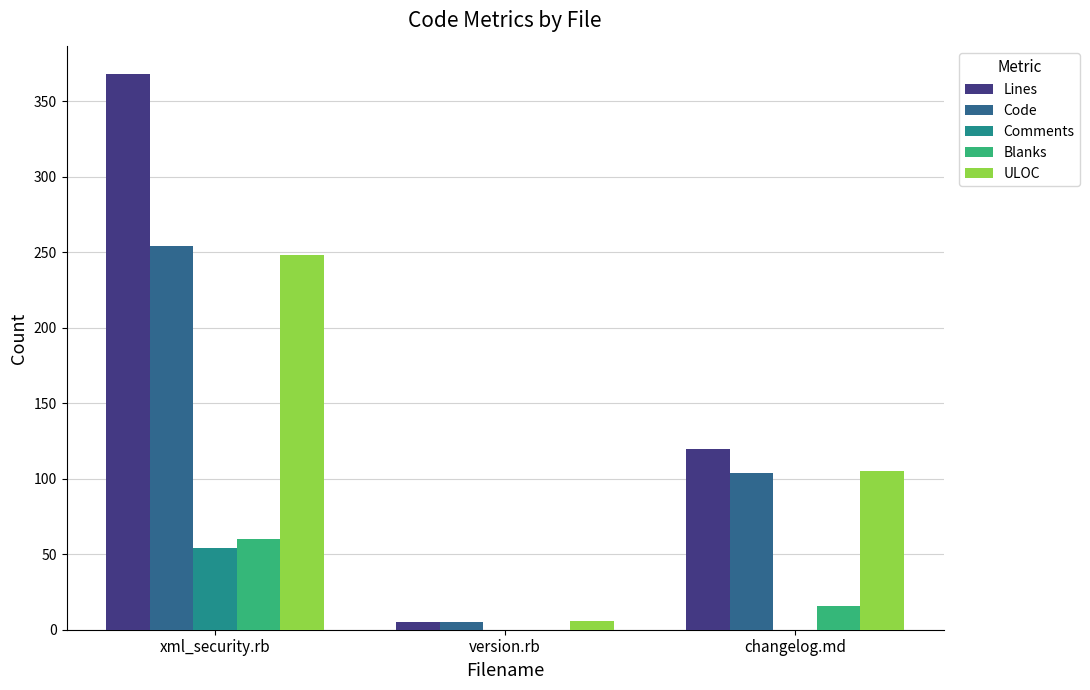

Which category has the highest value across all series?

xml_security.rb